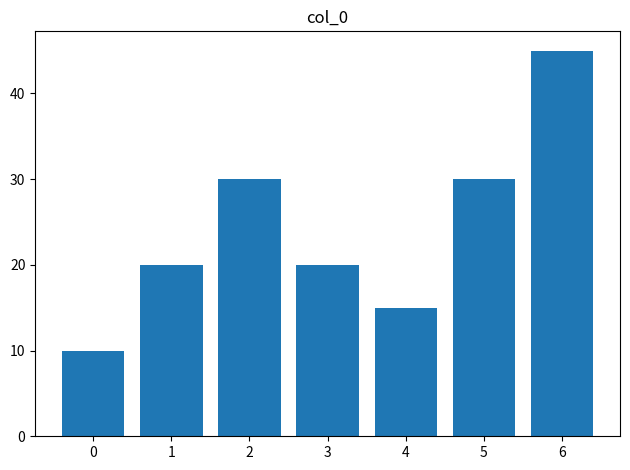

Reading left to right, list all the values displayed in this chart.

10	20	30	20	15	30	45